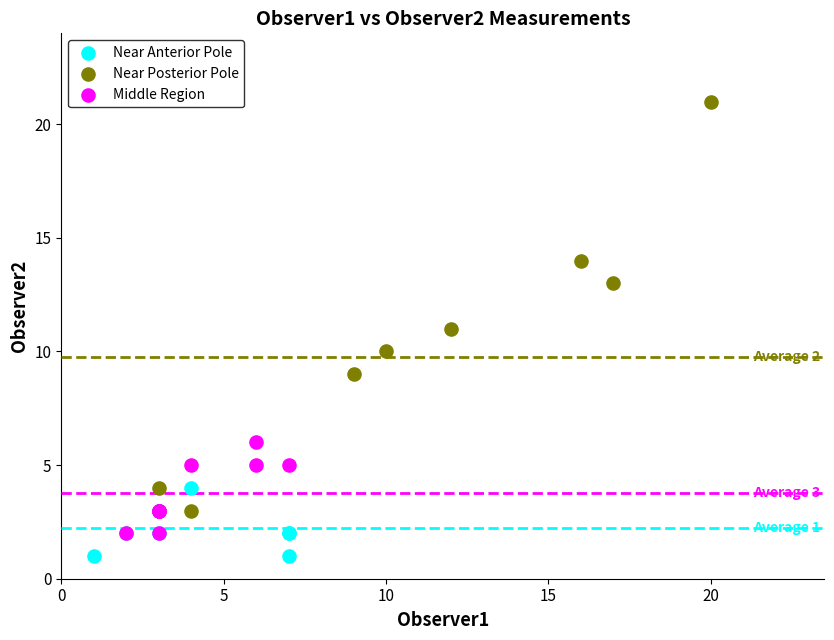

Which series contains the lowest Y value?

Near Anterior Pole